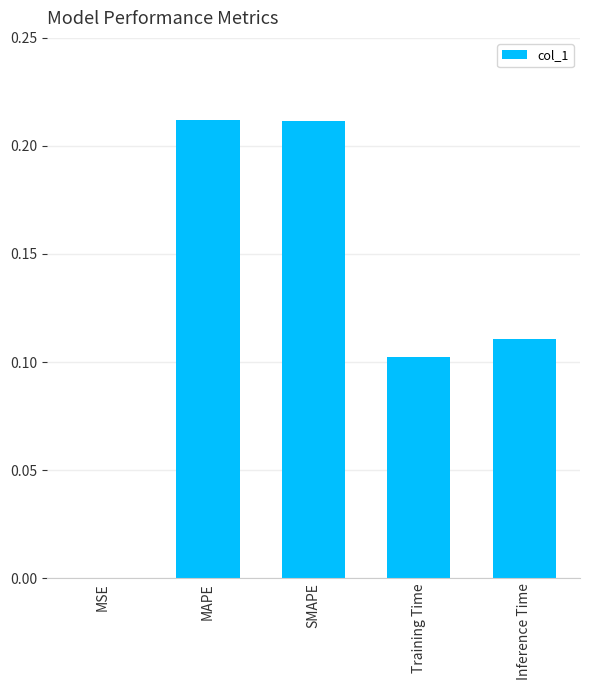

Between MSE and Training Time, which is larger?

Training Time